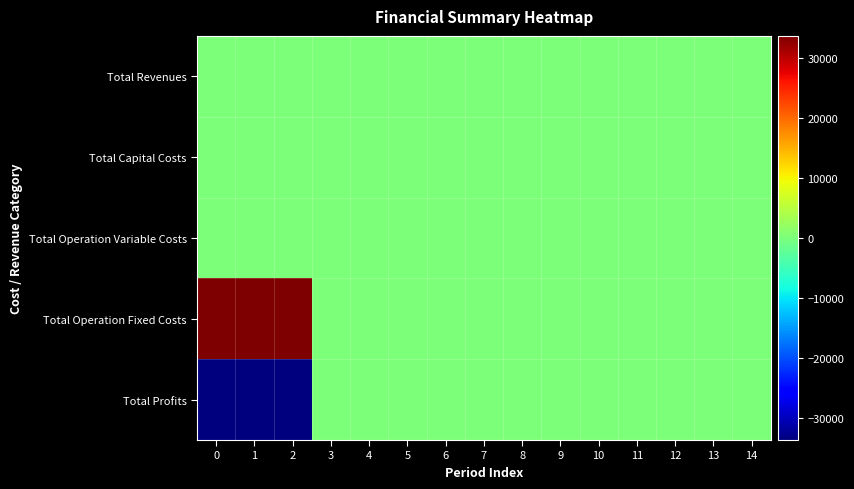

Reading left to right, list all the values displayed in this chart.

Total Revenues: 0=0.0	1=0.0	2=0.0	3=0.0	4=0.0	5=0.0	6=0.0	7=0.0	8=0.0	9=0.0	10=0.0	11=0.0	12=0.0	13=0.0	14=0.0
Total Capital Costs: 0=0.0	1=0.0	2=0.0	3=0.0	4=0.0	5=0.0	6=0.0	7=0.0	8=0.0	9=0.0	10=0.0	11=0.0	12=0.0	13=0.0	14=0.0
Total Operation Variable Costs: 0=0.0	1=0.0	2=0.0	3=0.0	4=0.0	5=0.0	6=0.0	7=0.0	8=0.0	9=0.0	10=0.0	11=0.0	12=0.0	13=0.0	14=0.0
Total Operation Fixed Costs: 0=33627.6	1=33627.6	2=33627.6	3=0.0	4=0.0	5=0.0	6=0.0	7=0.0	8=0.0	9=0.0	10=0.0	11=0.0	12=0.0	13=0.0	14=0.0
Total Profits: 0=-33627.6	1=-33627.6	2=-33627.6	3=0.0	4=0.0	5=0.0	6=0.0	7=0.0	8=0.0	9=0.0	10=0.0	11=0.0	12=0.0	13=0.0	14=0.0